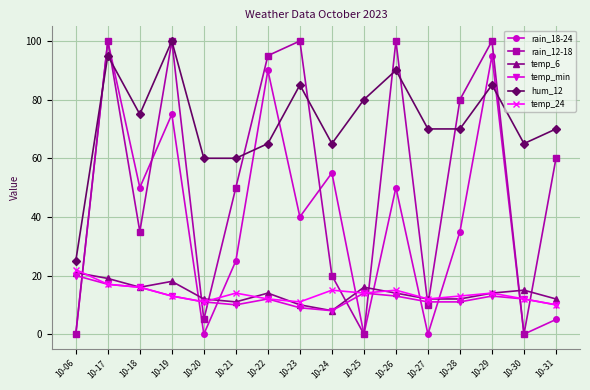

True or false: temp_6 has more than 0 interior local peaks.

True